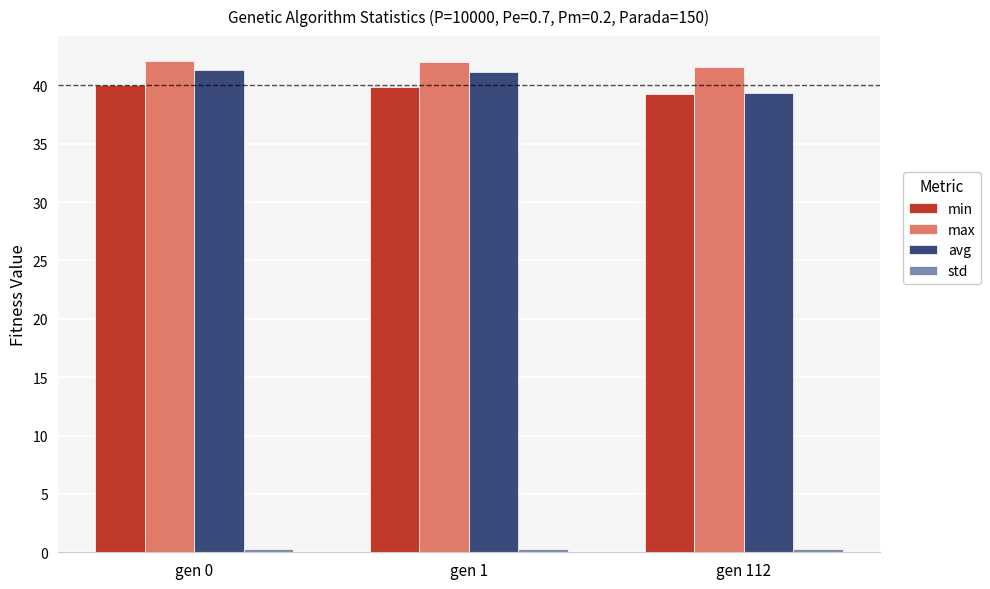

True or false: avg has a value of 41.1 at gen 1.

True